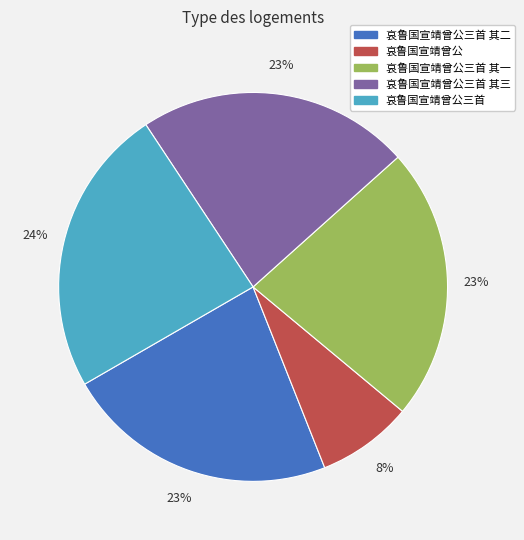

To the nearest percent, what is the average slice percentage?

20%